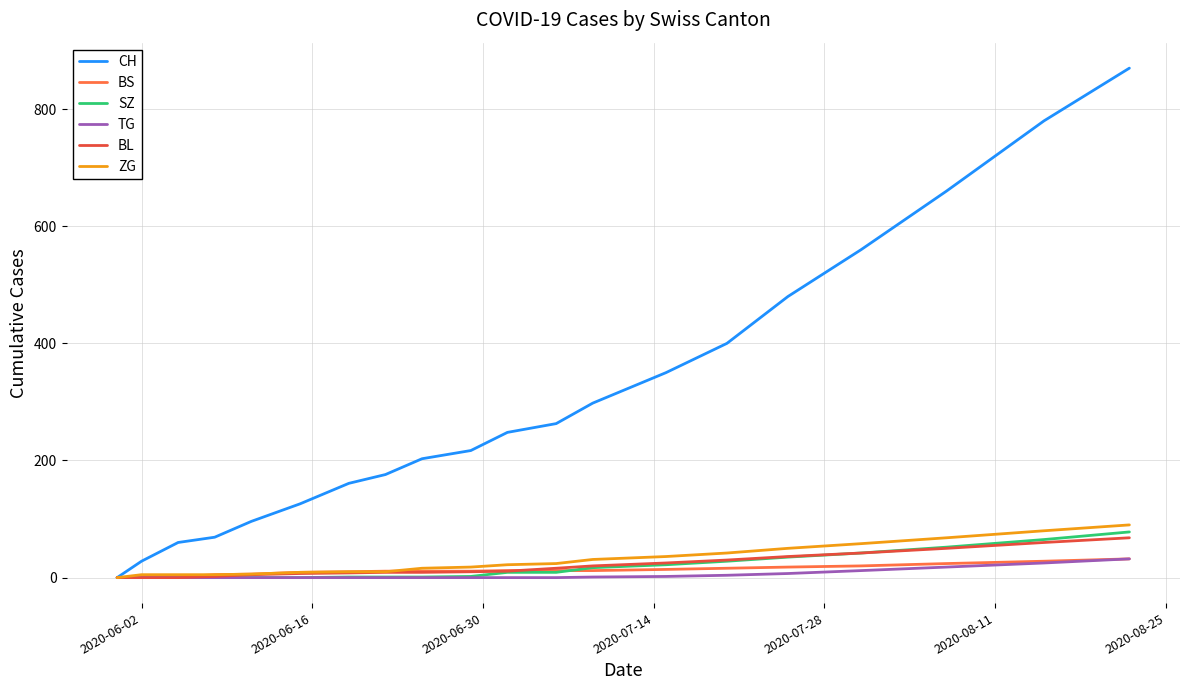

What is the maximum value for BS?

32